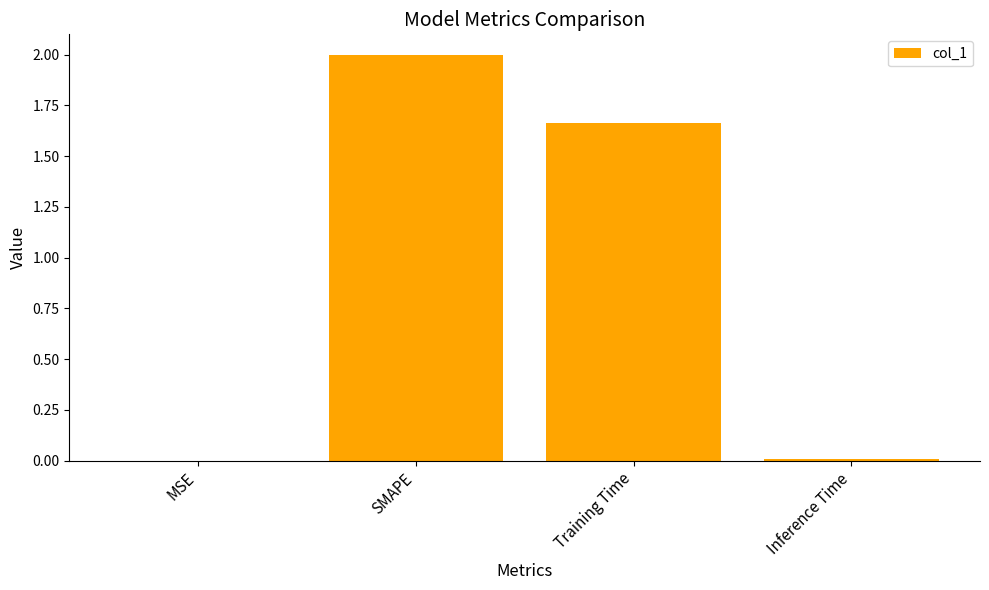

What is the difference between the values at Training Time and SMAPE?

0.3